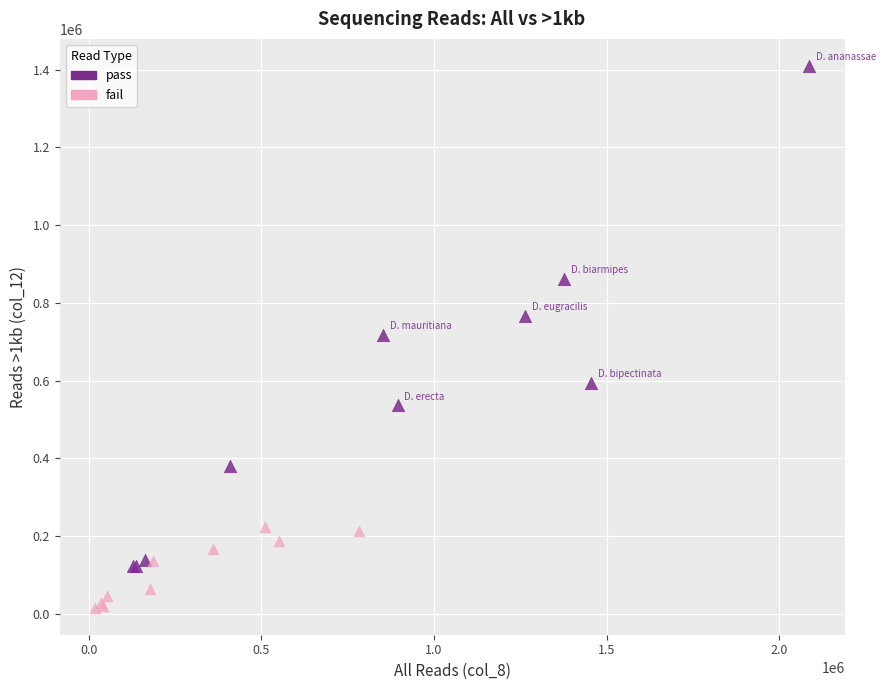

Which series contains the lowest Y value?

fail